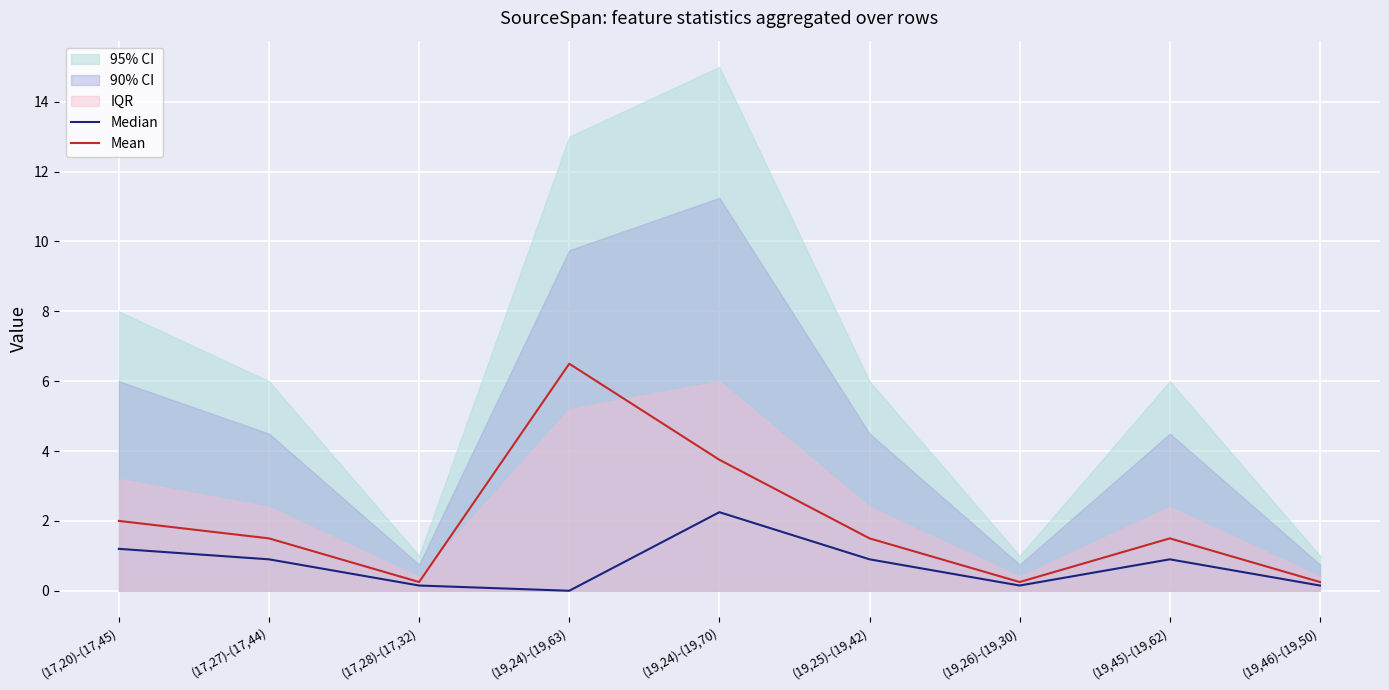

What is the approximate value of Median at (19,24)-(19,70)?

2.2